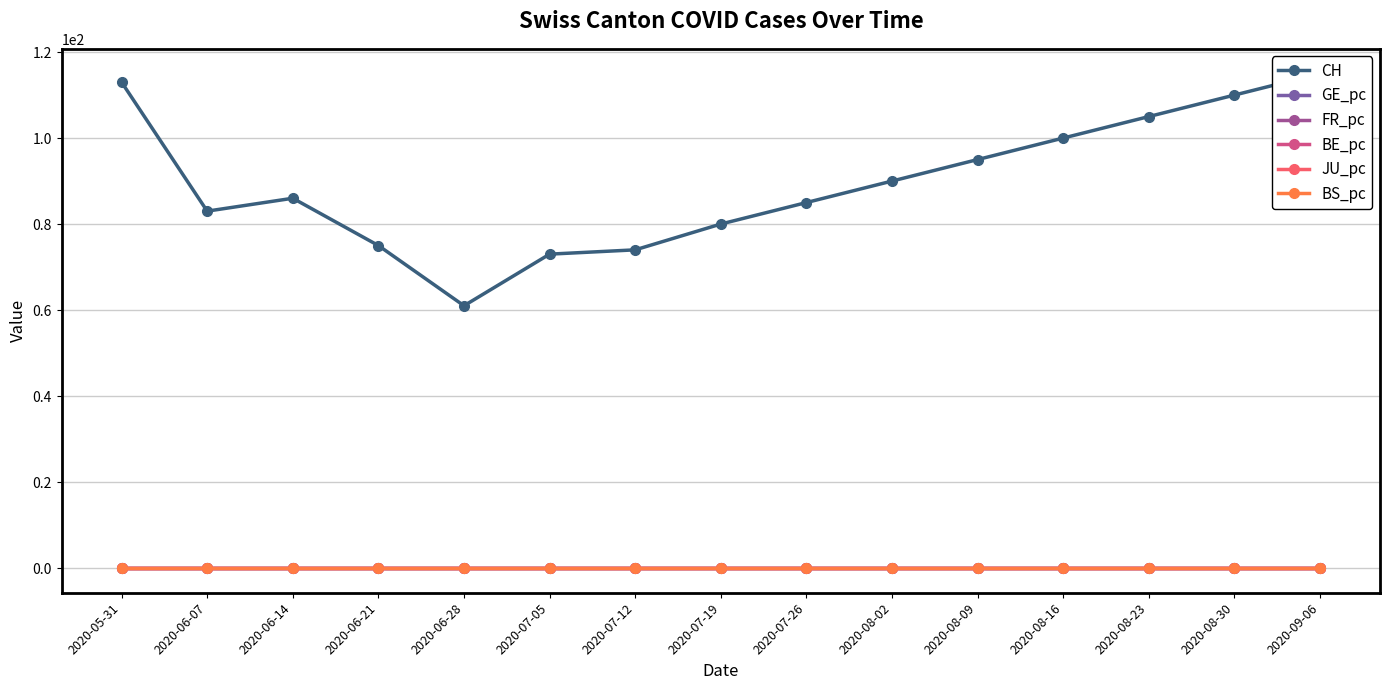

Count the FR_pc values in the range 0 to 1.

15